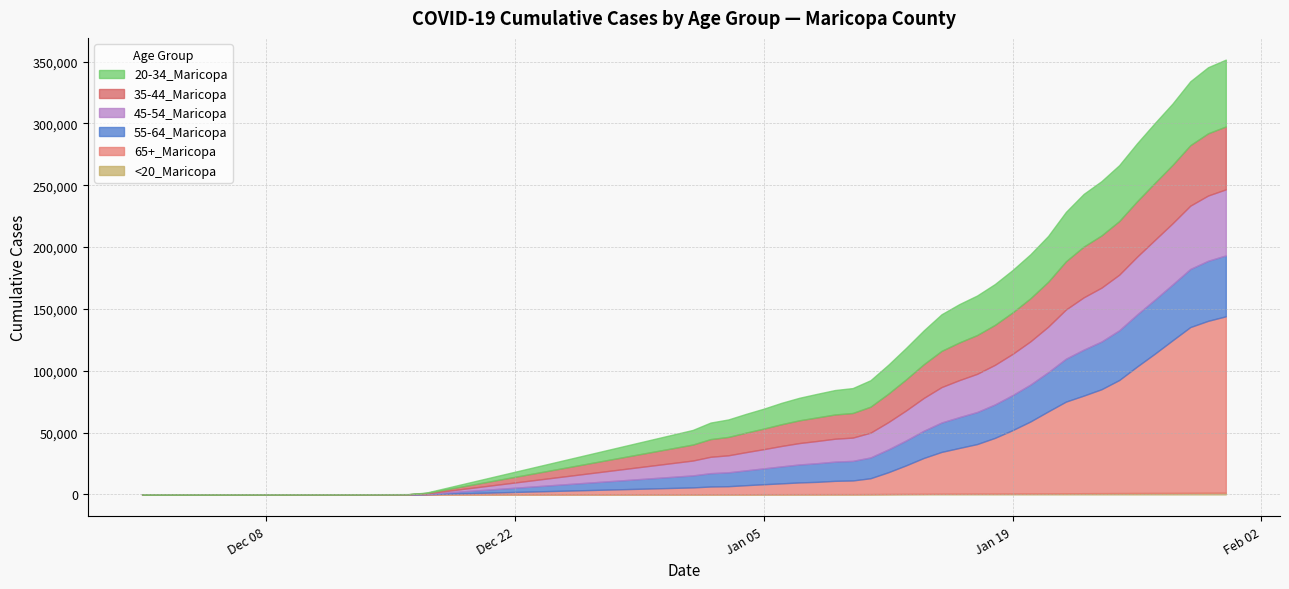

What are all the series names shown in the legend?

55-64_Maricopa, 65+_Maricopa, 20-34_Maricopa, 35-44_Maricopa, 45-54_Maricopa, <20_Maricopa